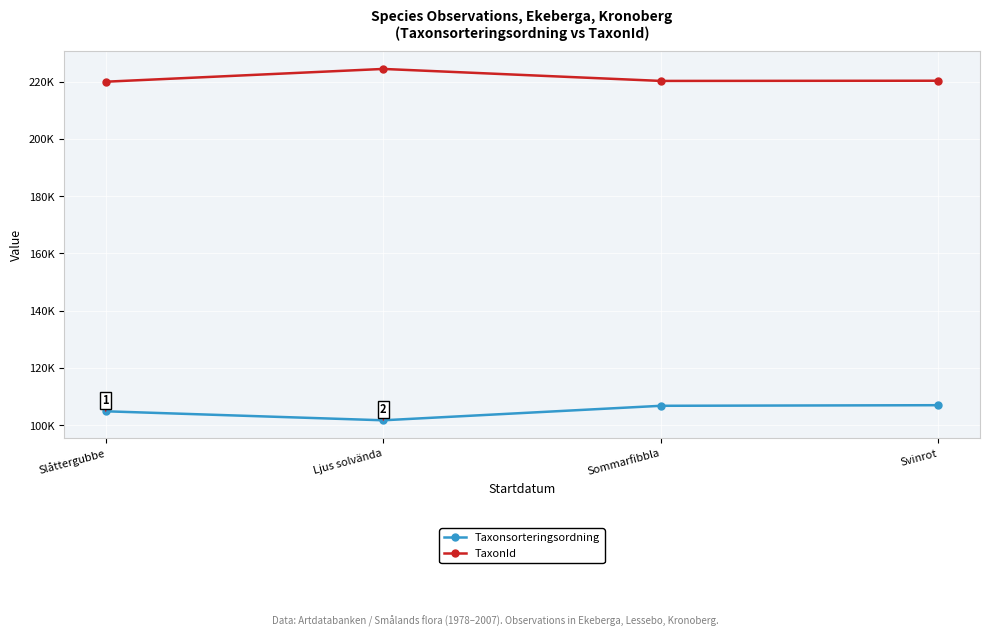

What is the difference between the Taxonsorteringsordning values at Svinrot and Ljus solvända?

5272